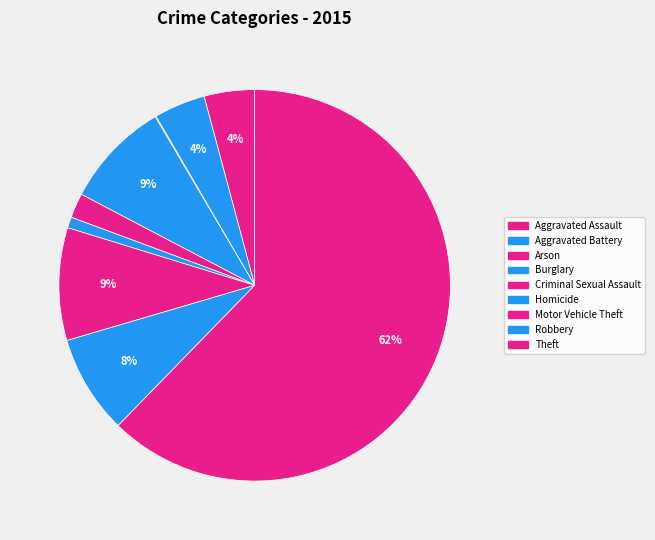

Combined, what portion of the pie is Aggravated Battery and Burglary?

13.1%